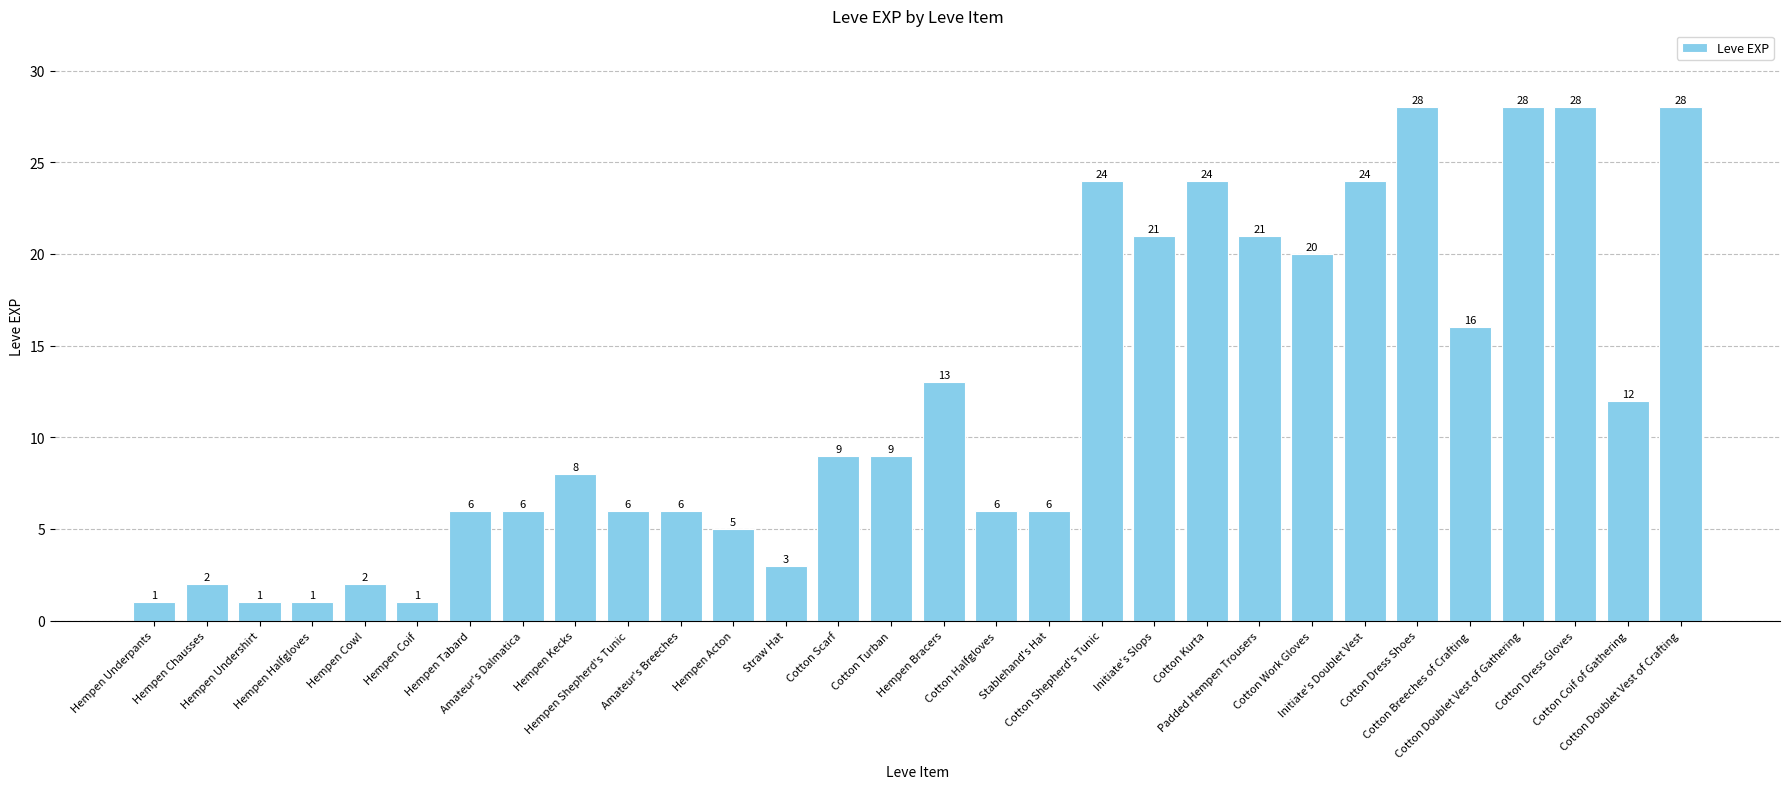

How many data points are less than 9?

15